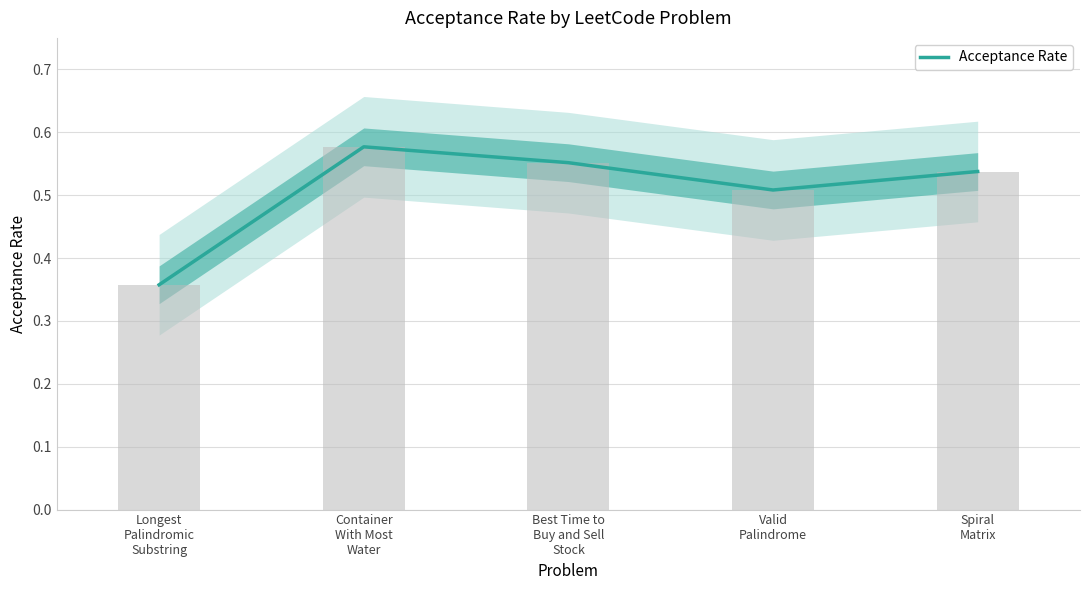

What is the label of the 3rd bar from the left?

Best Time to
Buy and Sell
Stock